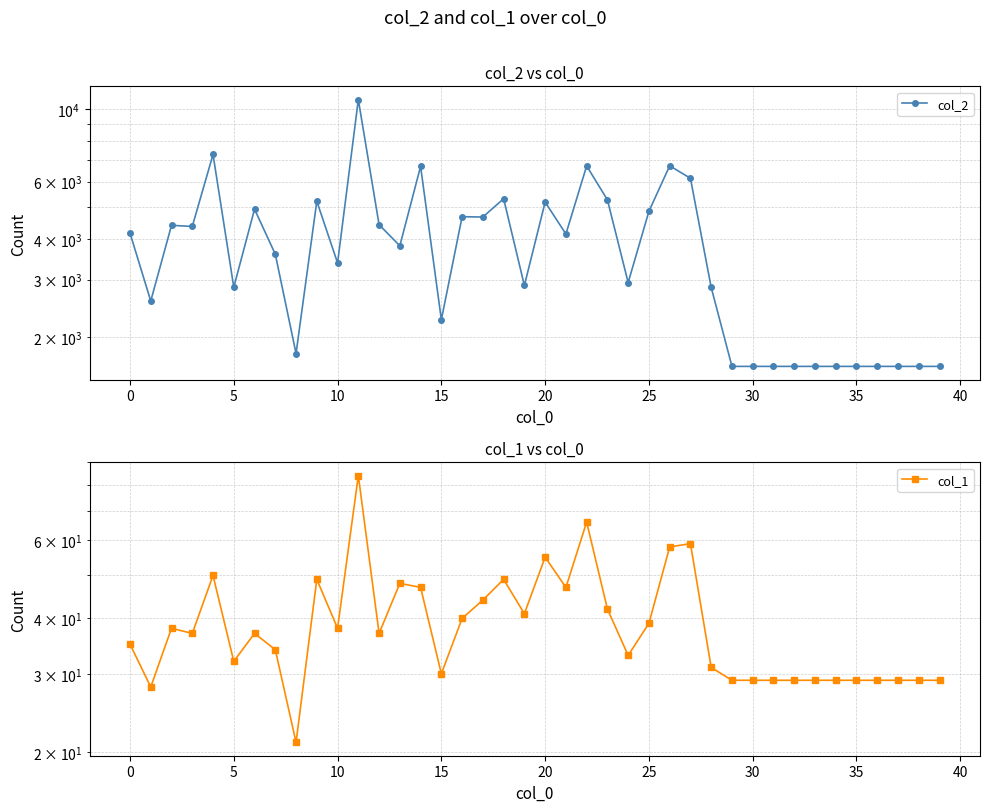

Which series has the largest total across all categories?

col_2